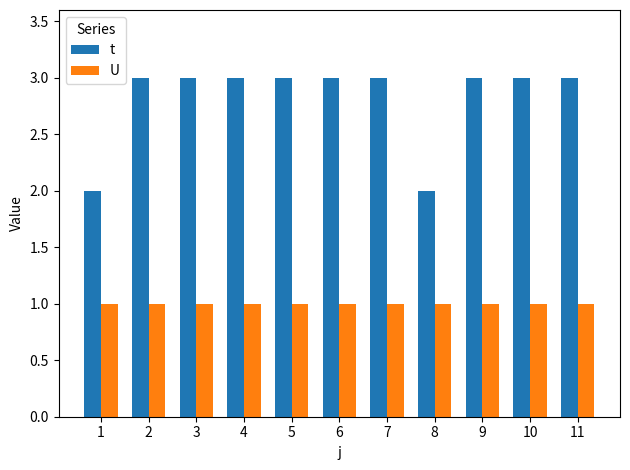

Which series has the largest range (max minus min)?

t